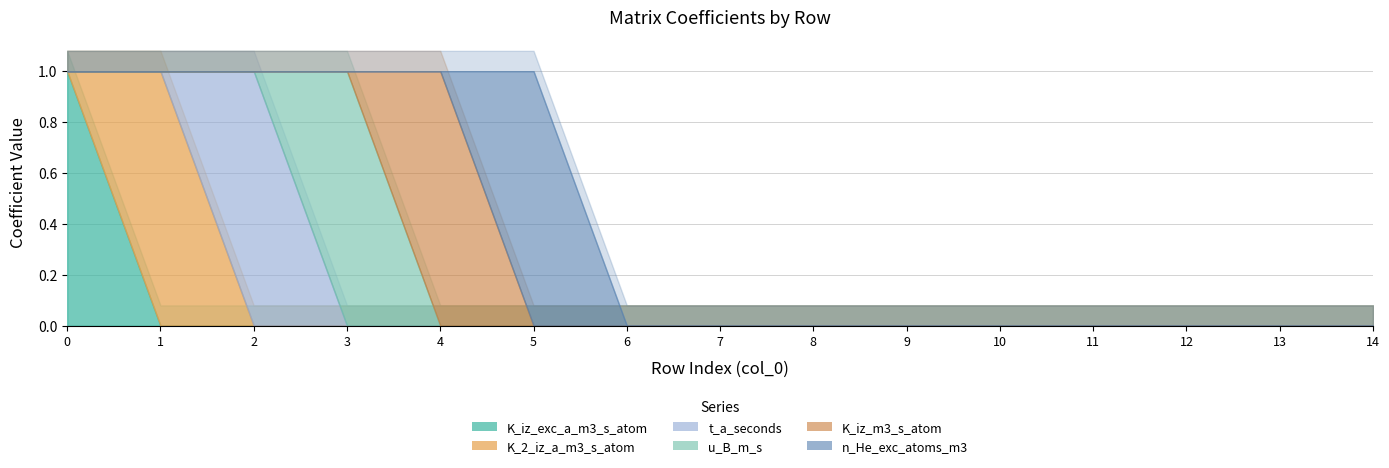

Does the chart have visible grid lines?

Yes